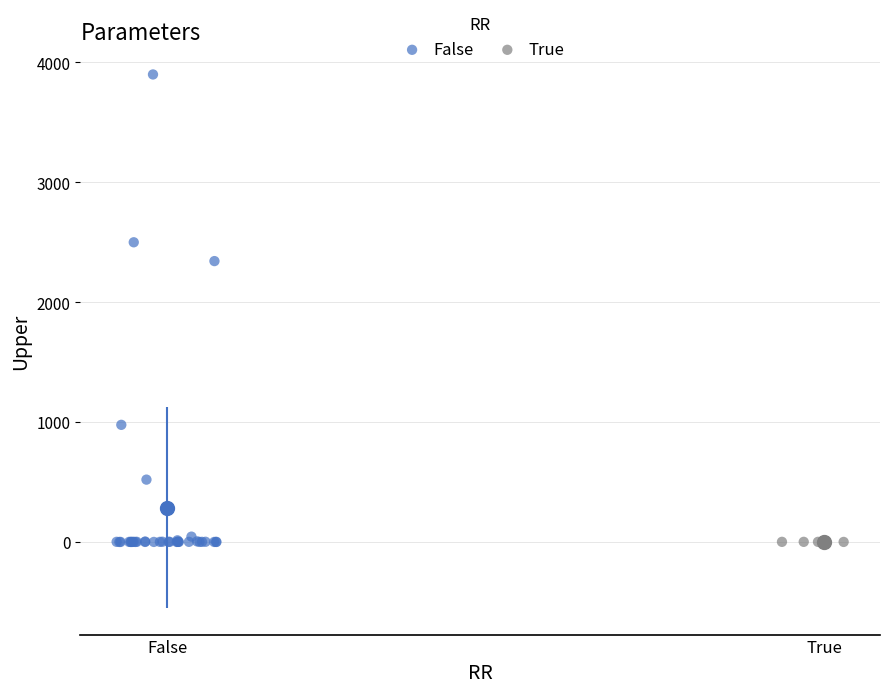

Which series contains the highest Y value?

False